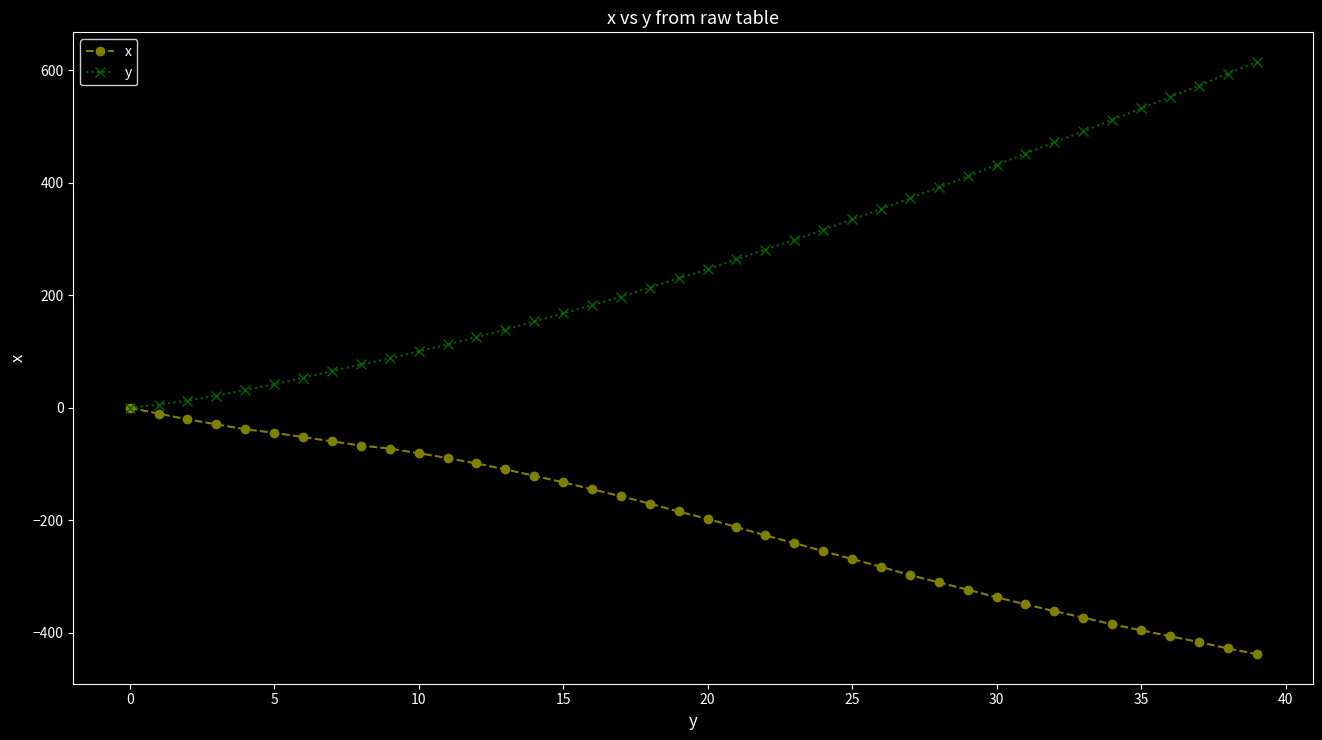

Which series has the largest range (max minus min)?

y